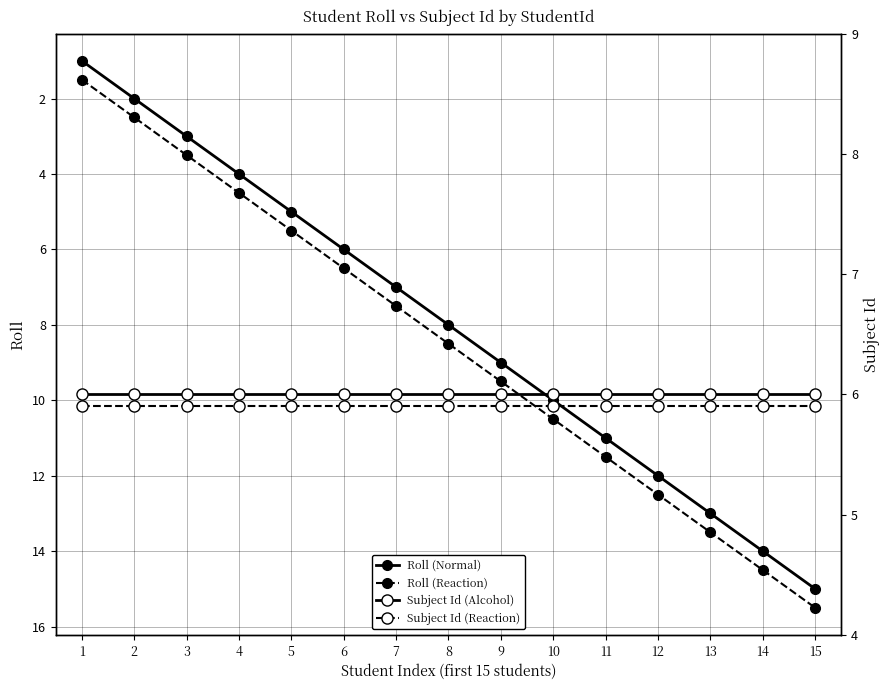

What is the lowest value of the Roll (Reaction) series?

1.5